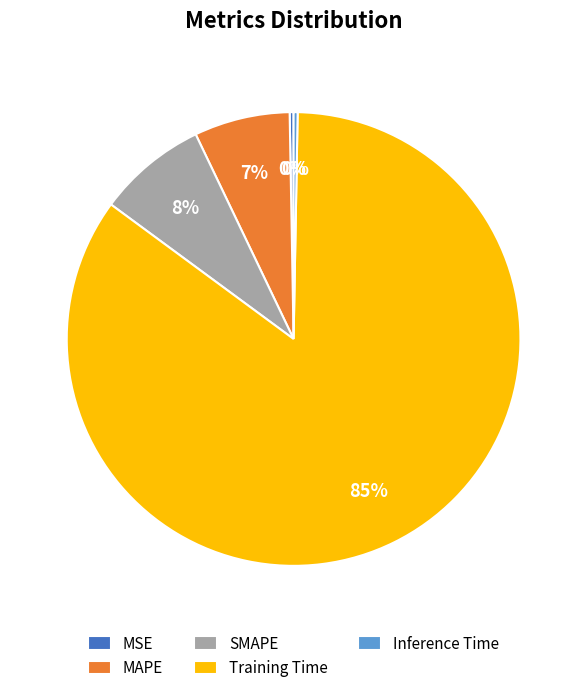

What percentage is the SMAPE slice, to the nearest percent?

8%